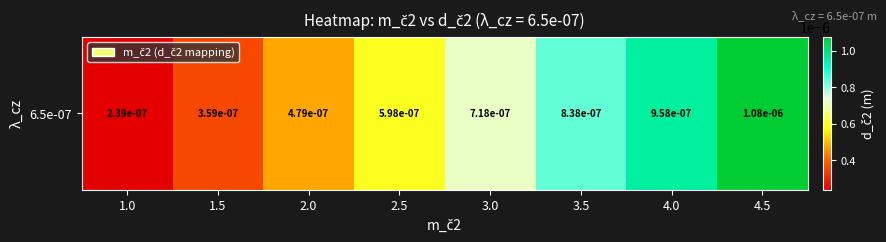

True or false: the data shows 0.0 at 4.5.

False